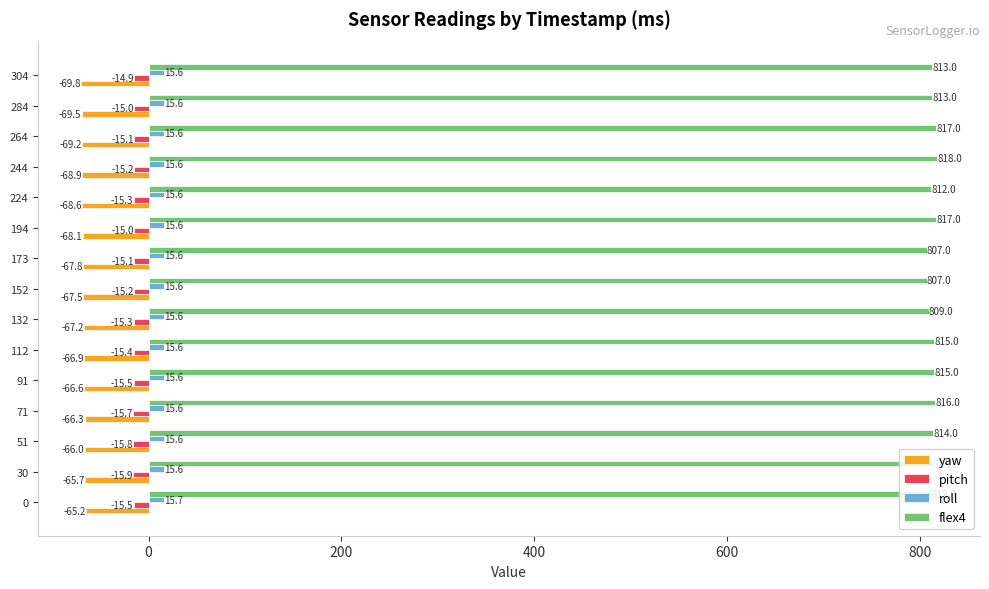

Which series has the widest spread of values?

flex4